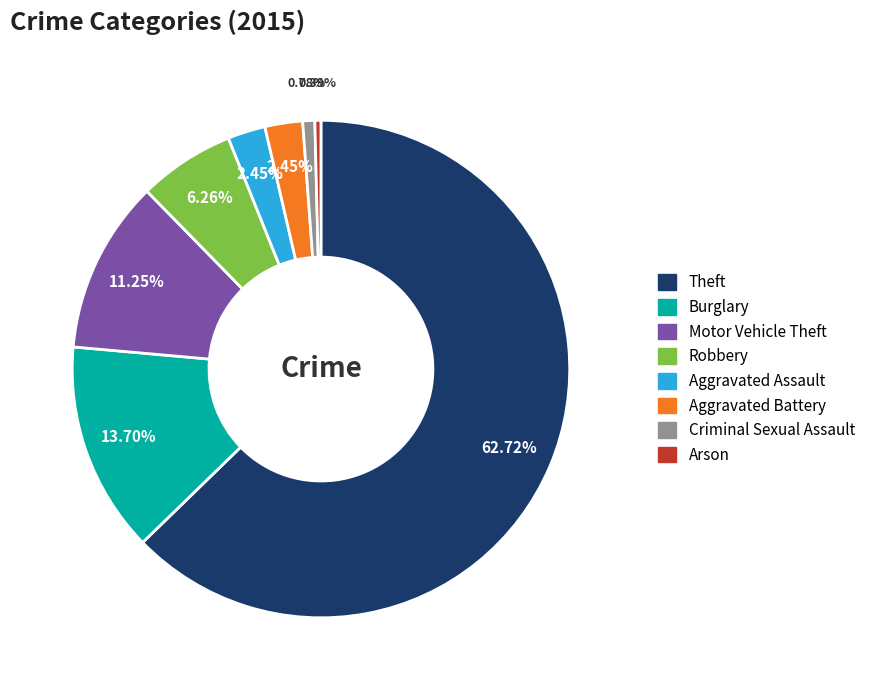

How many slices are in this pie chart?

8